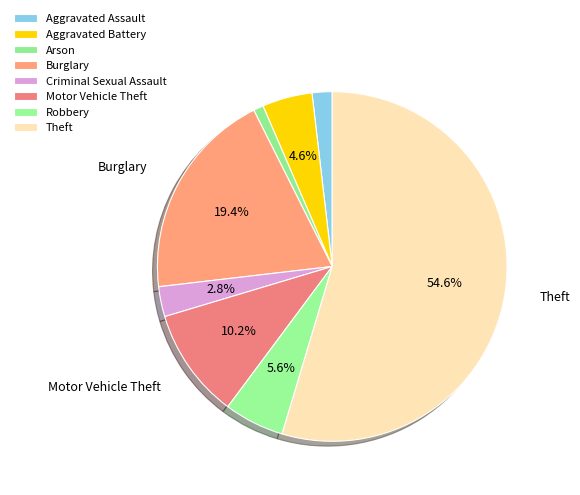

Count the number of slices in the pie.

8